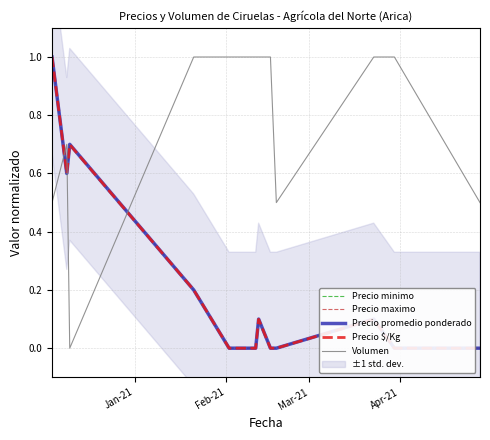

Which series has the largest total across all categories?

Volumen